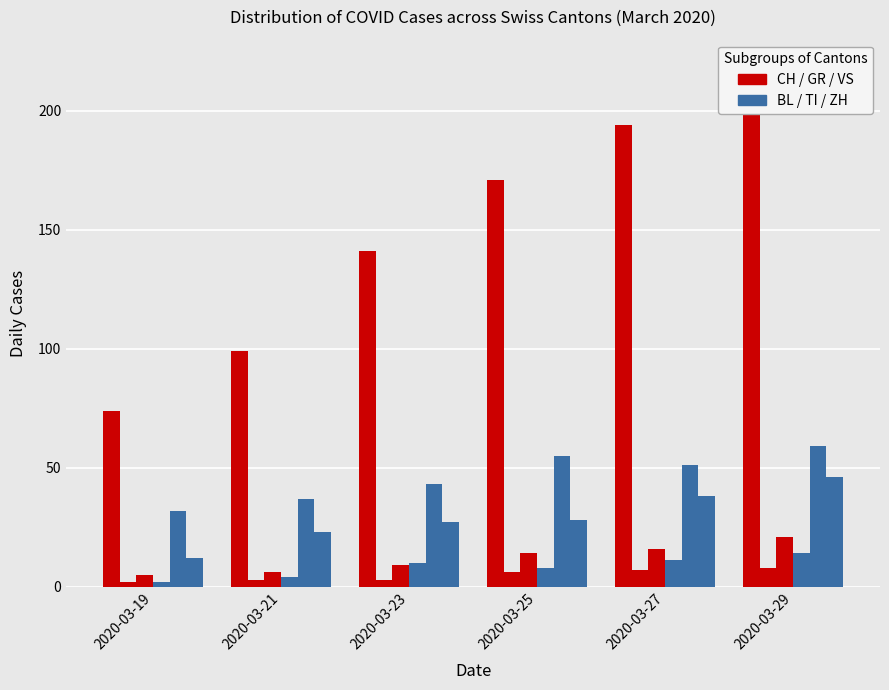

Which category has the lowest value across all series?

2020-03-19